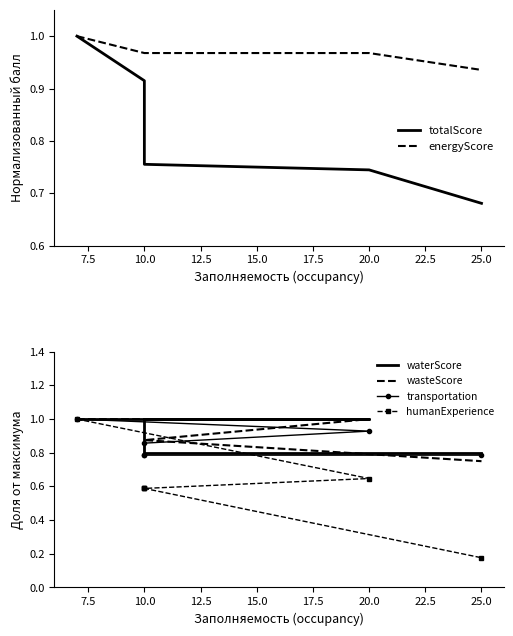

True or false: waterScore and totalScore intersect in this chart.

False